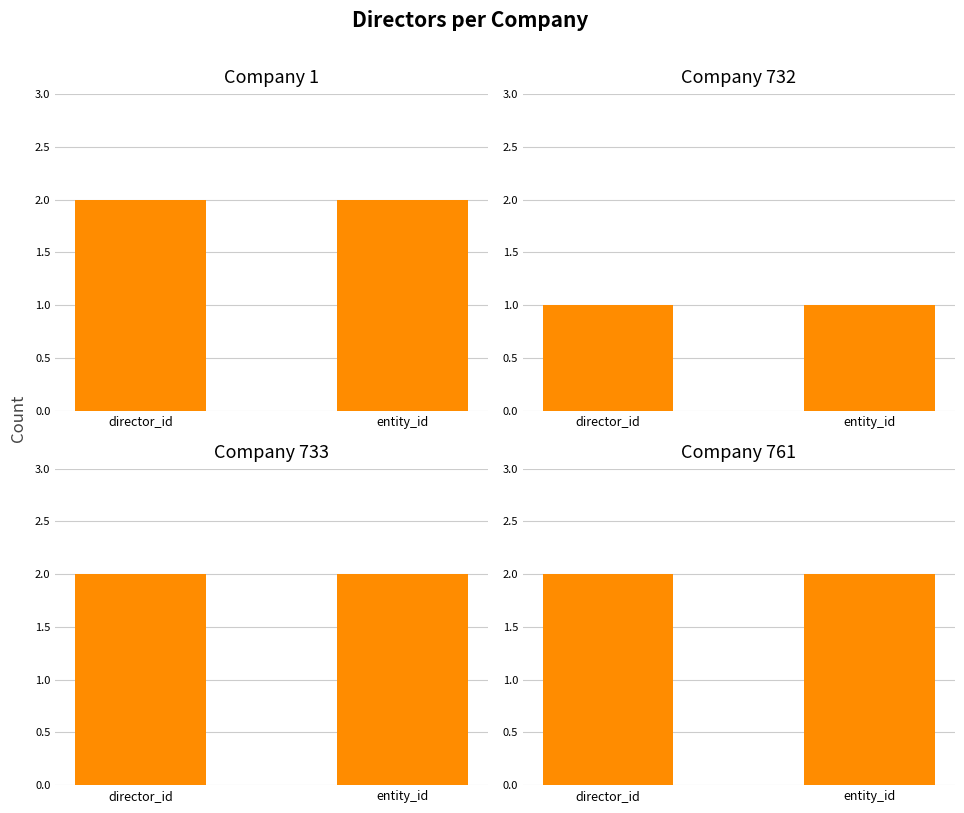

What is the average value of the company_761 series?

2